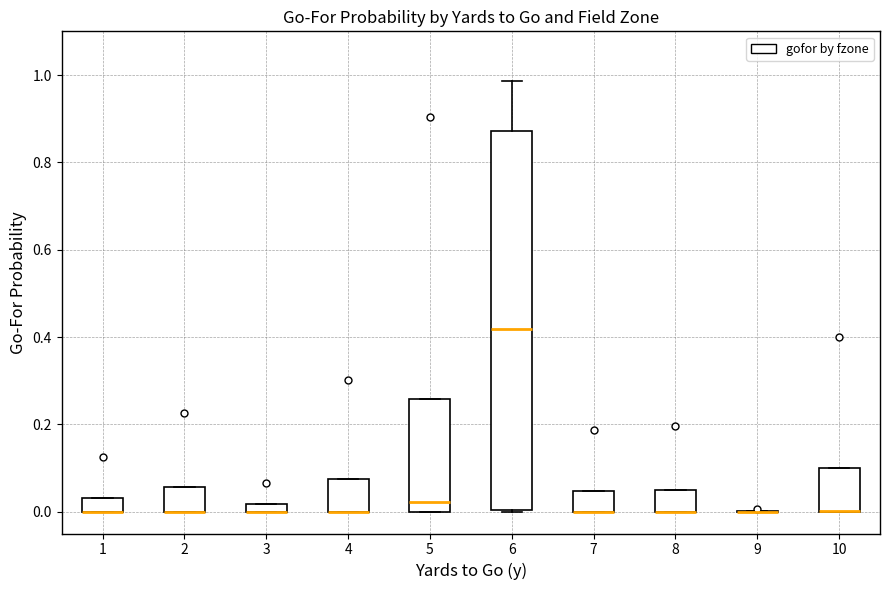

Where is the lower edge of the box at x = 10 on the y-axis? The values are not printed on the chart, so give them approximately, as read against the axis.

0.00